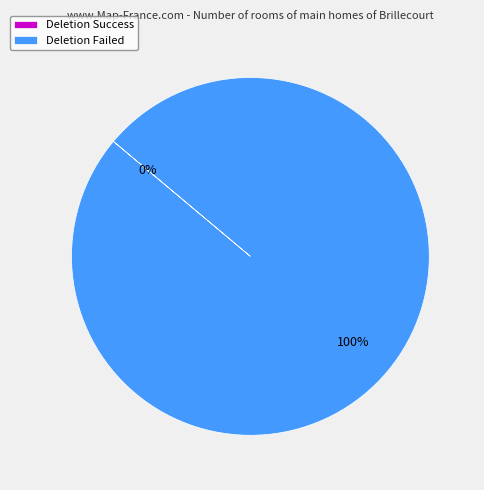

To the nearest percent, what is the average slice percentage?

50%